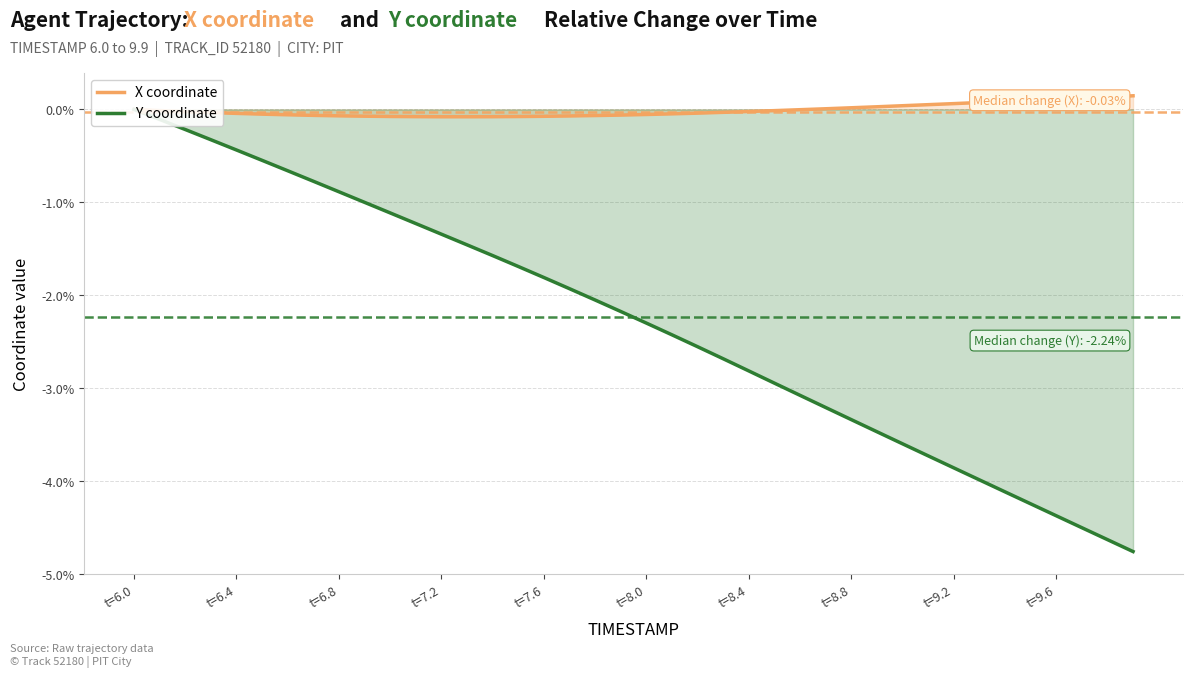

True or false: X coordinate has a value of -0.1 at t=7.2.

True